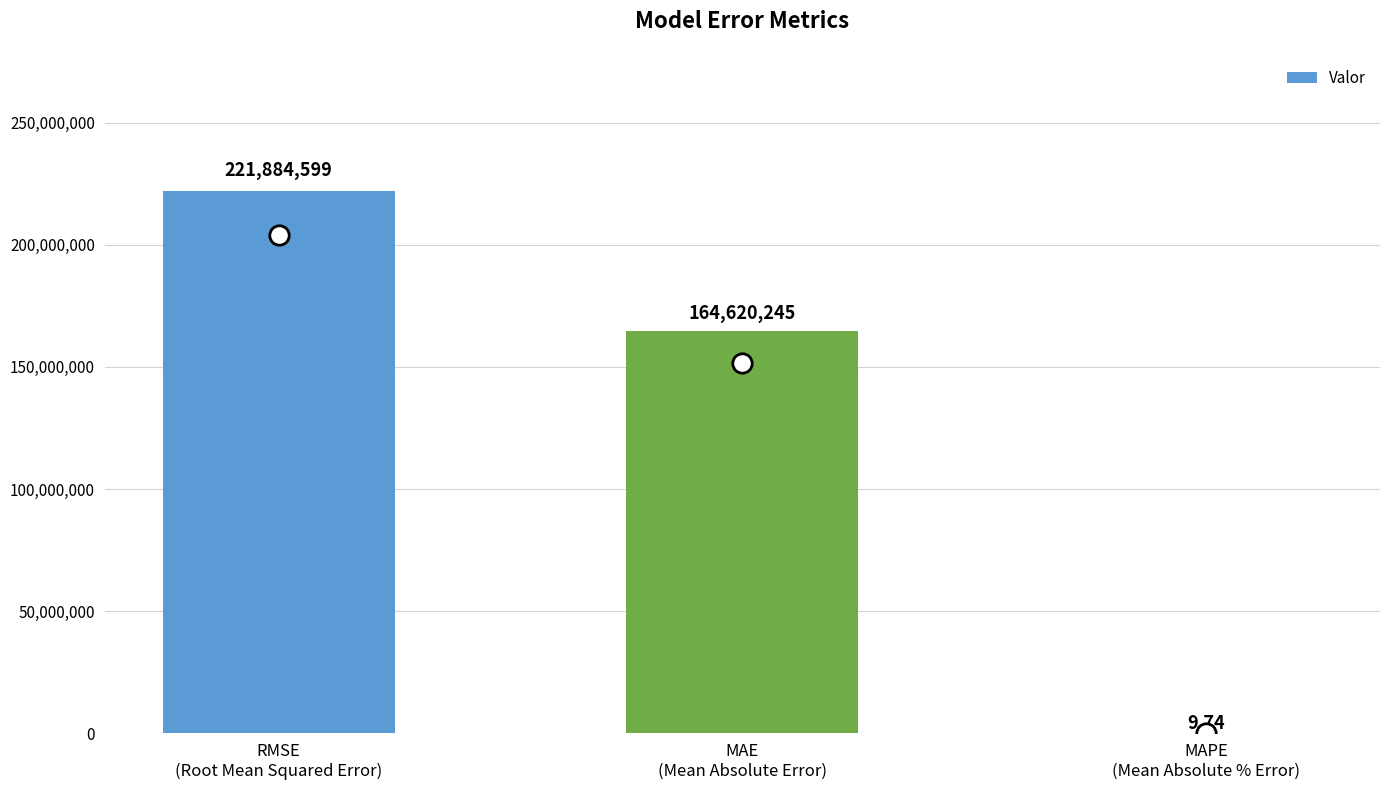

Does the chart contain stacked bars?

No